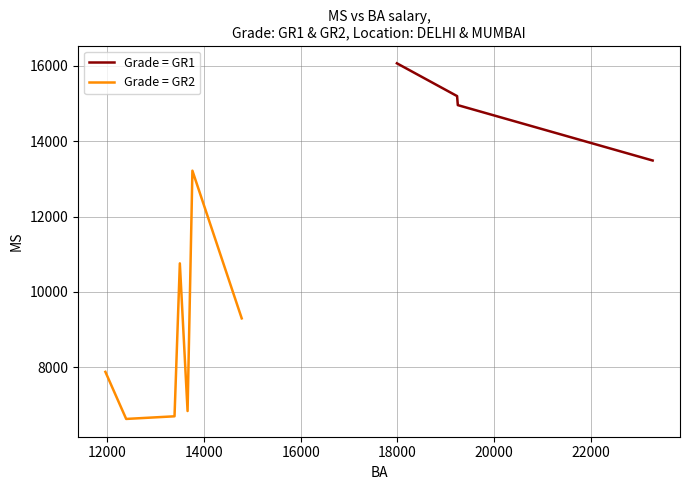

True or false: Grade = GR1 has more than 2 points higher than both neighbors.

False